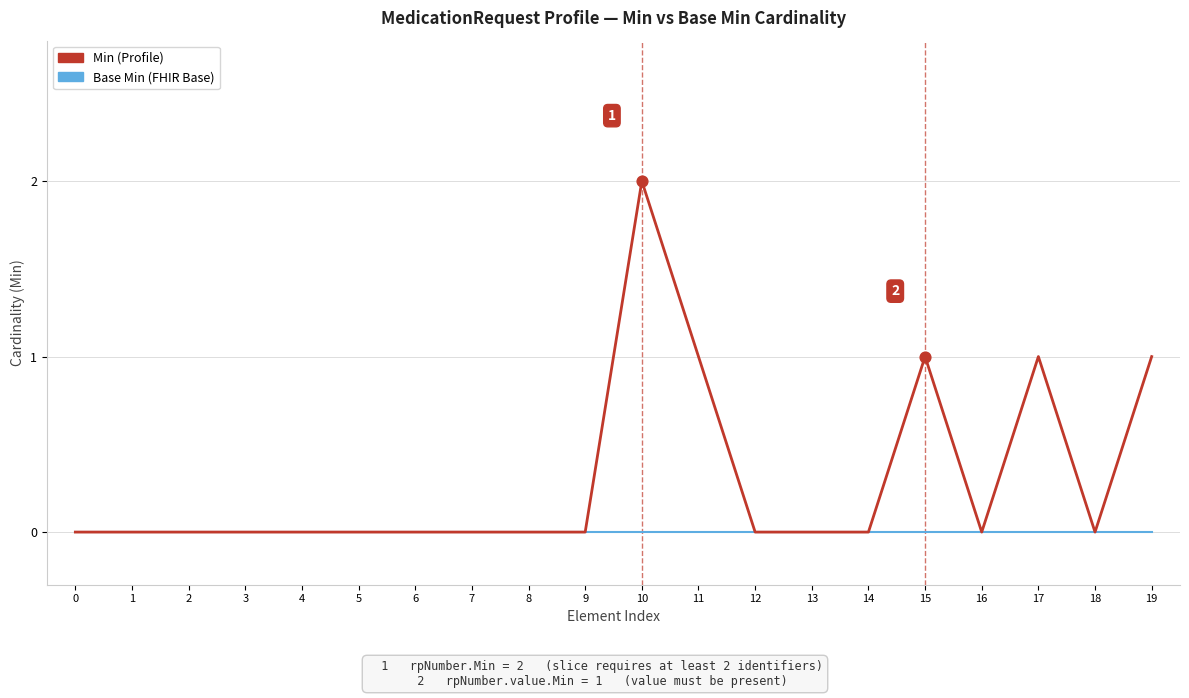

Which series has the widest spread of values?

Min (Profile)